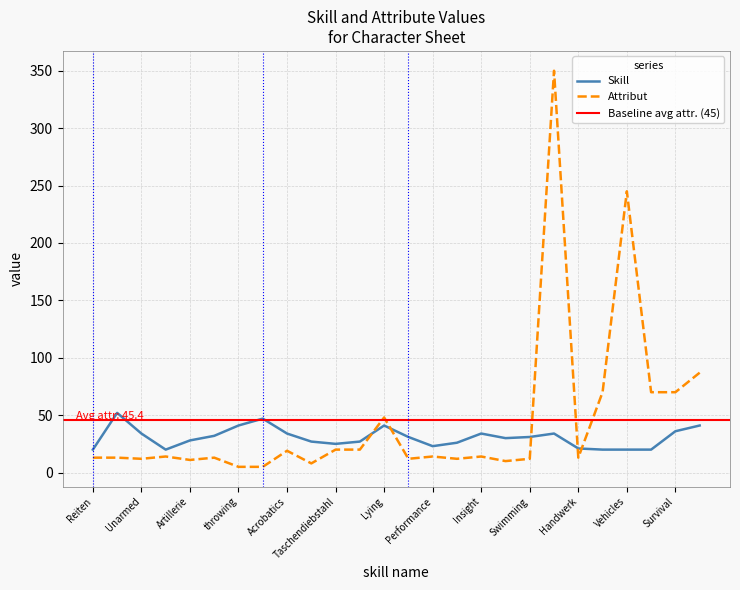

Reading right to left, transcribe all the data shown in this chart.

Skill: Perception=41	Survival=36	Animalhandling=20	Vehicles=20	Alchemie=20	Handwerk=21	Running=34	Swimming=31	Intimidation=30	Insight=34	Feilschen=26	Performance=23	Persuation=31	Lying=41	Schlossknacken=27	Taschendiebstahl=25	Schleichen=27	Acrobatics=34	Dodge=47	throwing=41	Ranged=32	Artillerie=28	Blocken=20	Unarmed=34	Armed=52	Reiten=20
Attribut: Perception=87	Survival=70	Animalhandling=70	Vehicles=245	Alchemie=70	Handwerk=13	Running=350	Swimming=12	Intimidation=10	Insight=14	Feilschen=12	Performance=14	Persuation=12	Lying=48	Schlossknacken=20	Taschendiebstahl=20	Schleichen=8	Acrobatics=19	Dodge=5	throwing=5	Ranged=13	Artillerie=11	Blocken=14	Unarmed=12	Armed=13	Reiten=13